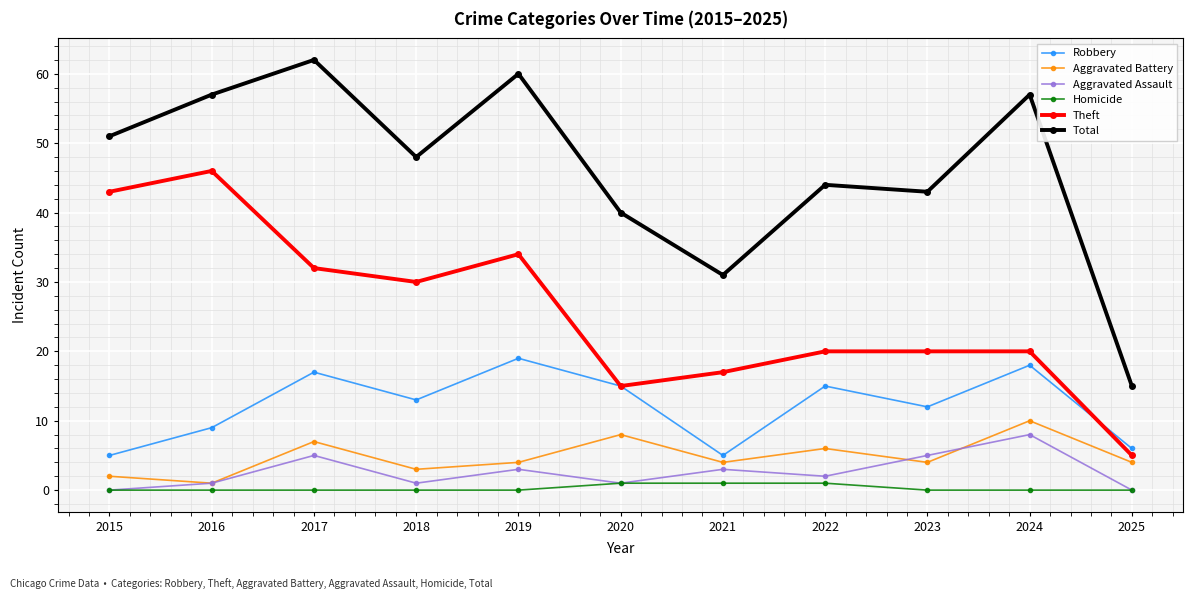

True or false: Homicide has a value of 0 at 2019.

True